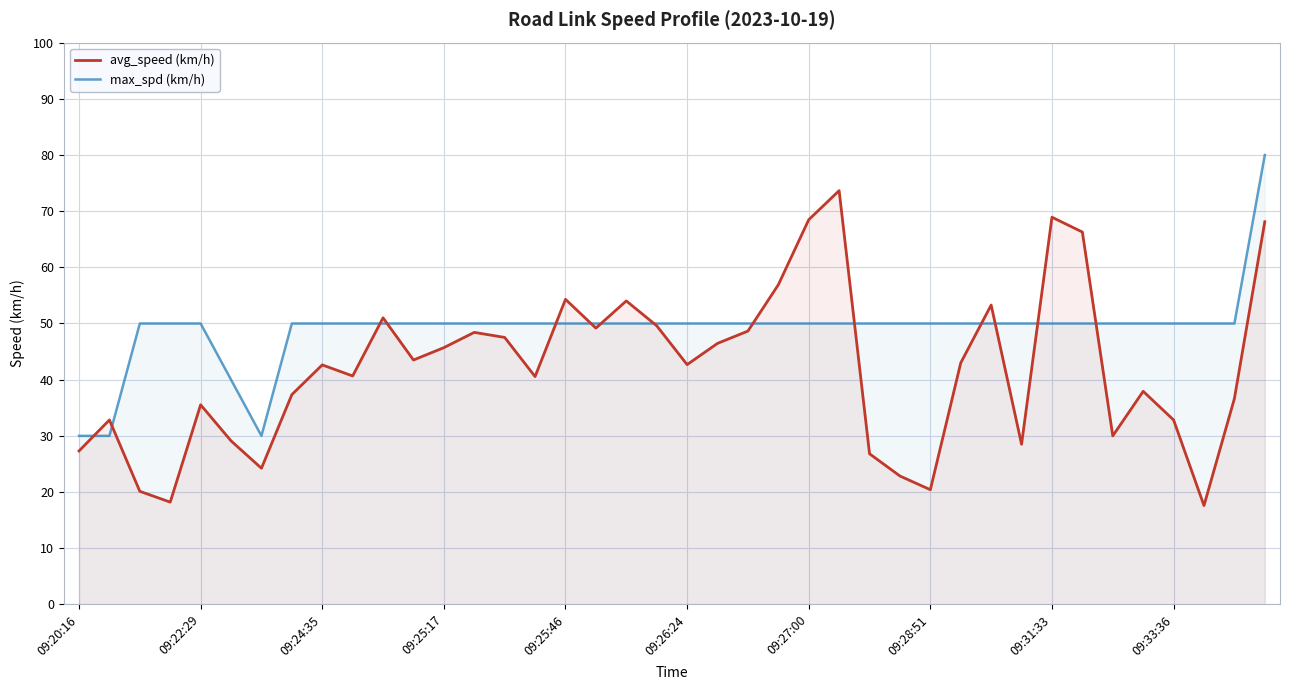

How many lines are shown in the chart?

2